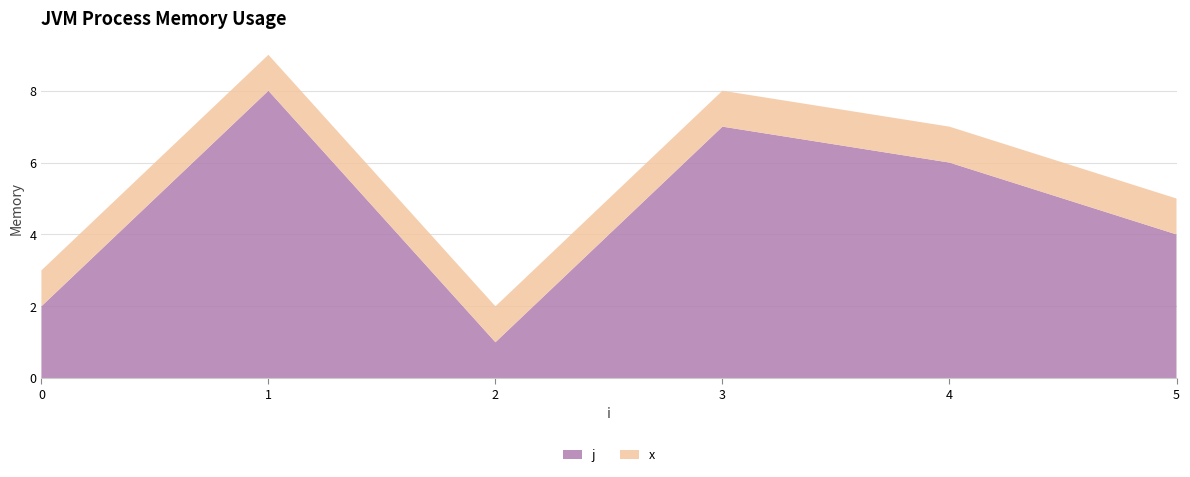

Reading left to right, extract all data points from this chart.

j: 2	8	1	7	6	4
x: 1	1	1	1	1	1